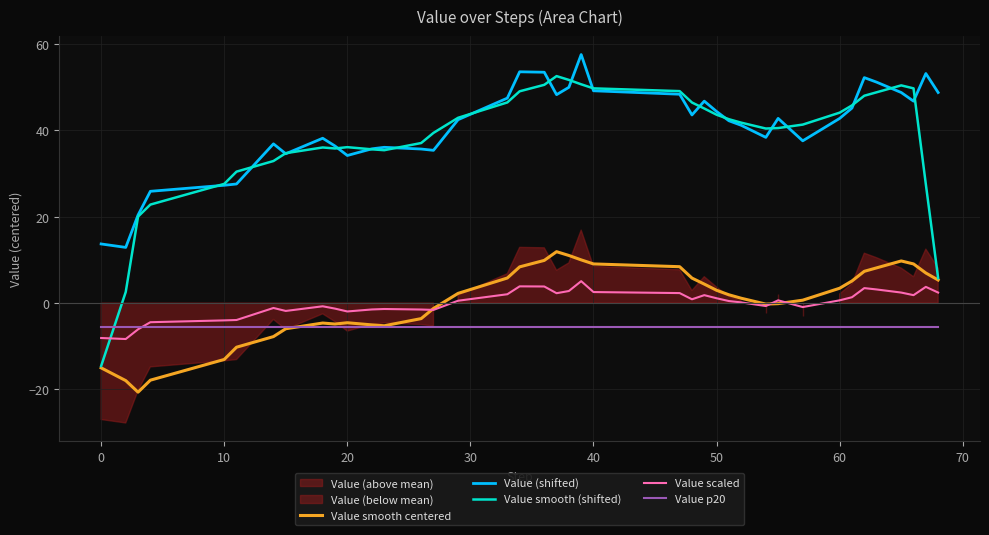

Is it true that Value smooth (shifted) equals 48.7 at 10?

False